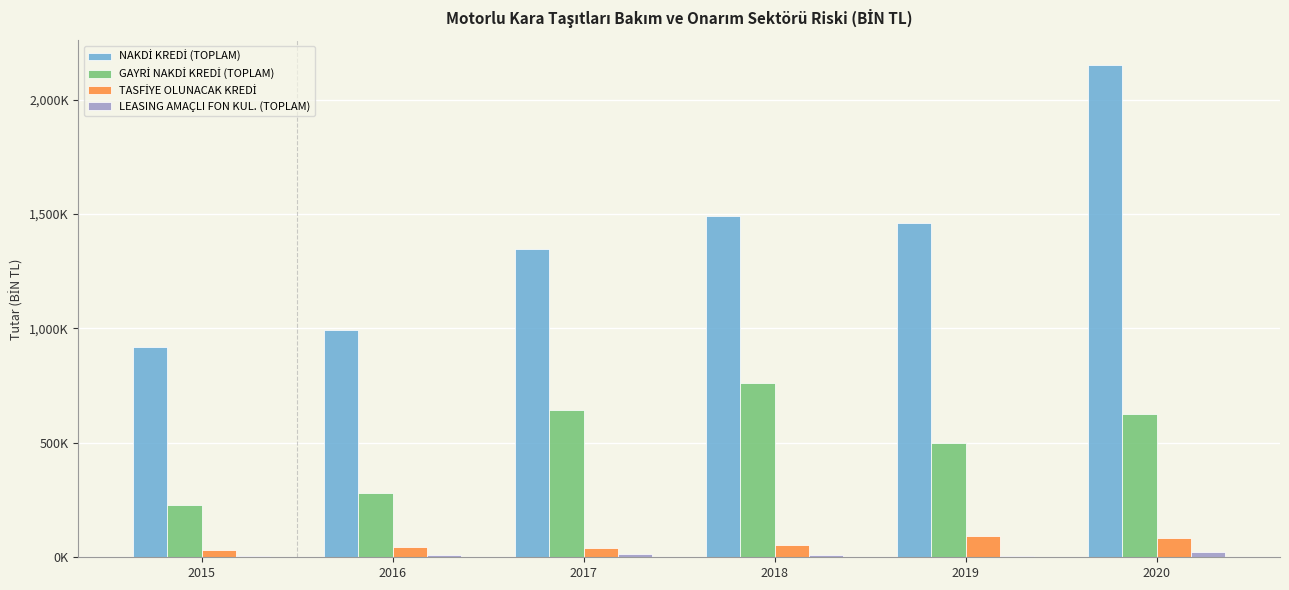

Does the chart contain stacked bars?

No